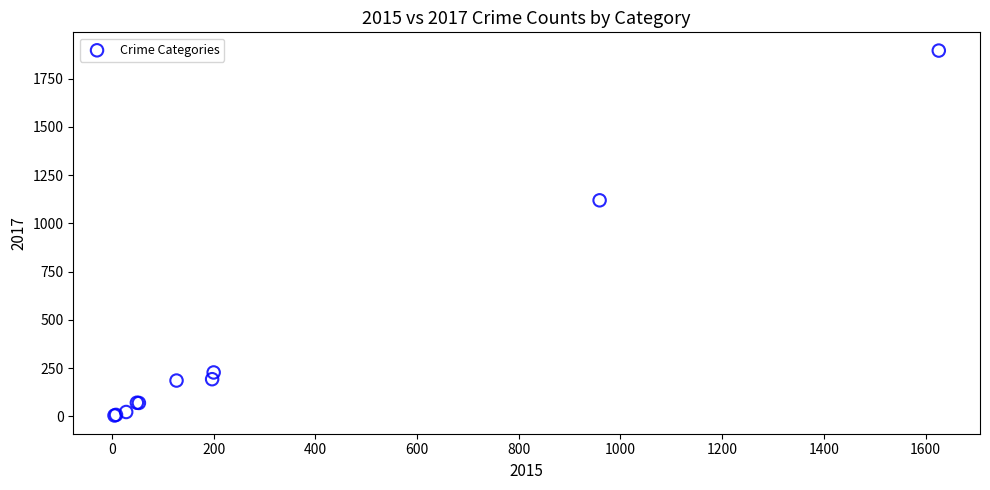

What Y value in the scatter plot is closest to 949?

1119